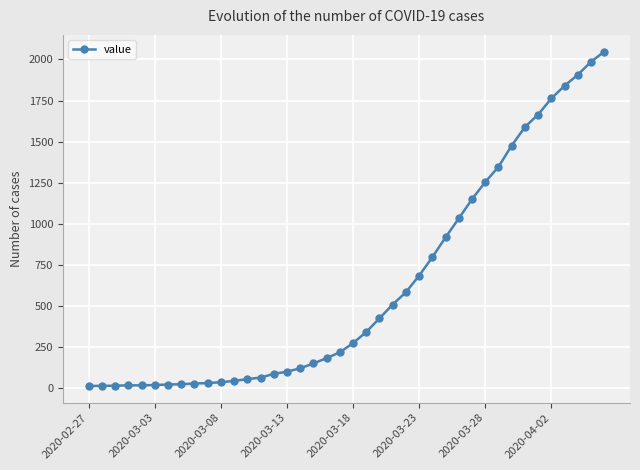

What is the average value?

621